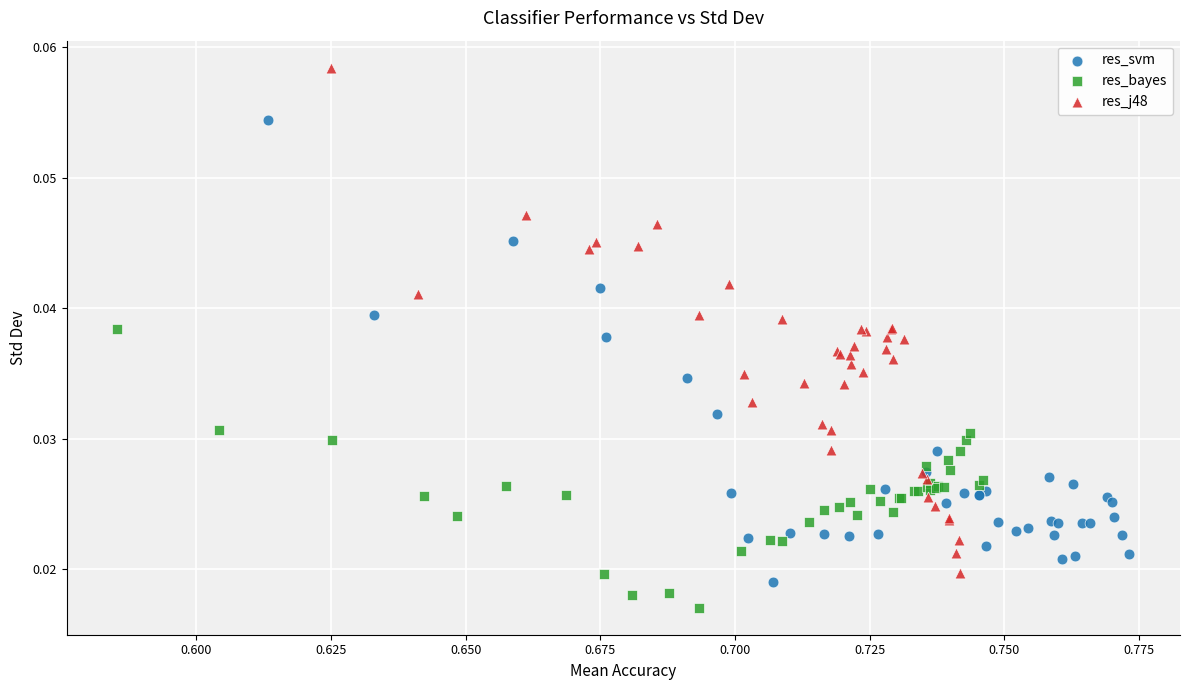

Which series reaches the maximum Y coordinate?

res_j48